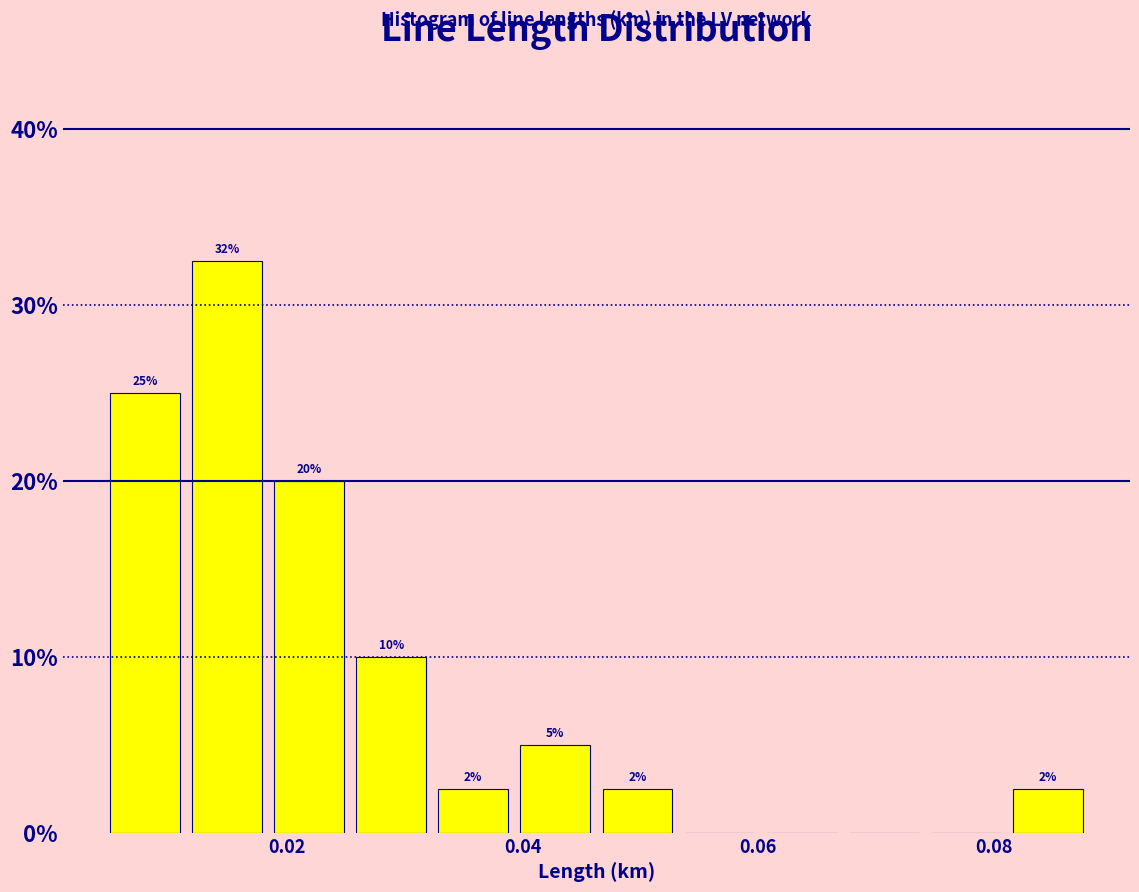

Around what value on the x-axis is the tallest bar? Give the approximate position of its centre, as read against the axis.

0.014